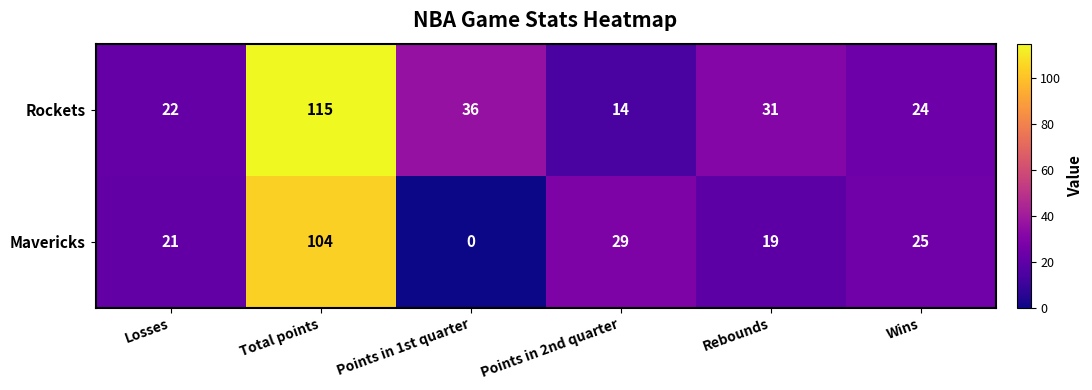

How many distinct data groups are displayed?

2